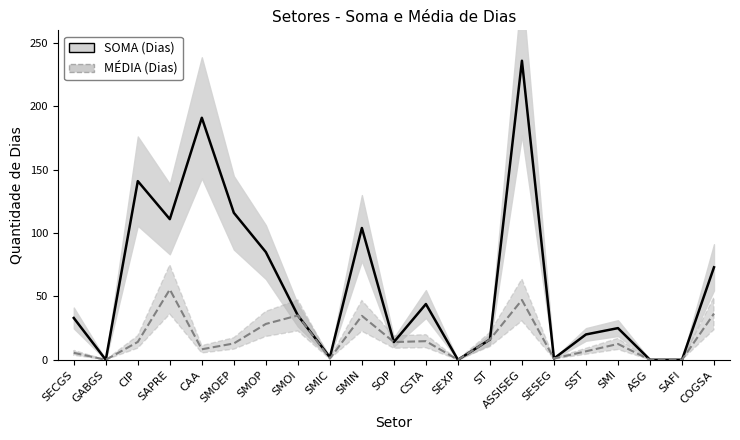

What is the maximum value for MÉDIA (Dias)?

55.5